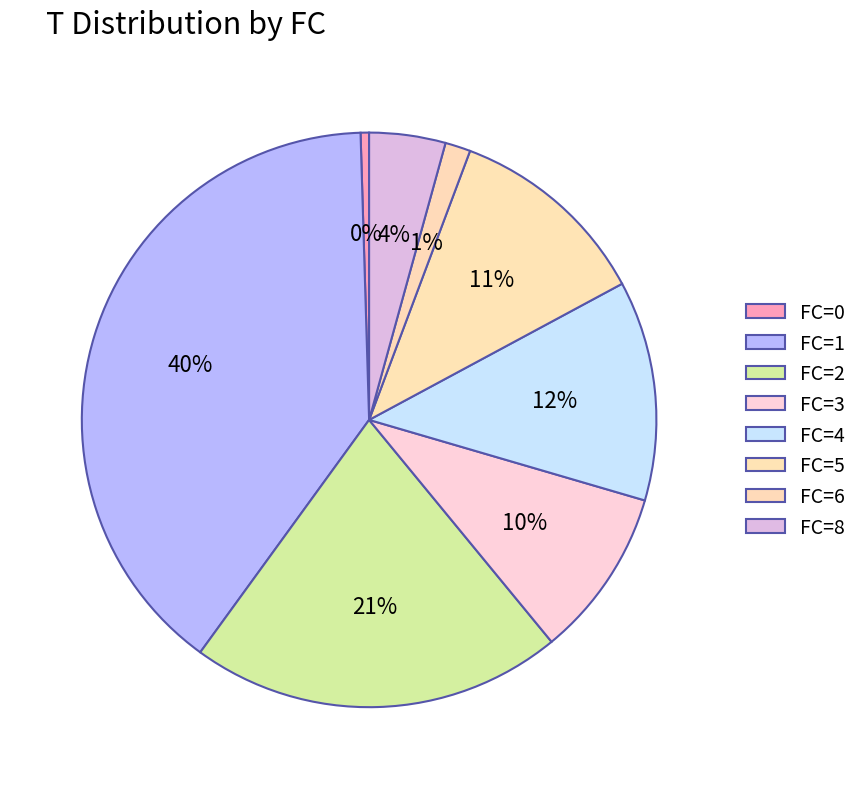

How many segments does this pie chart have?

8